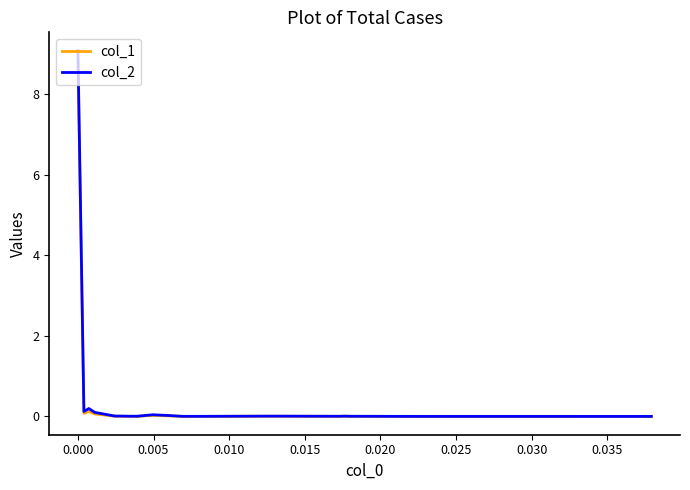

Rank the series by their maximum value, from lowest to highest.

col_1, col_2